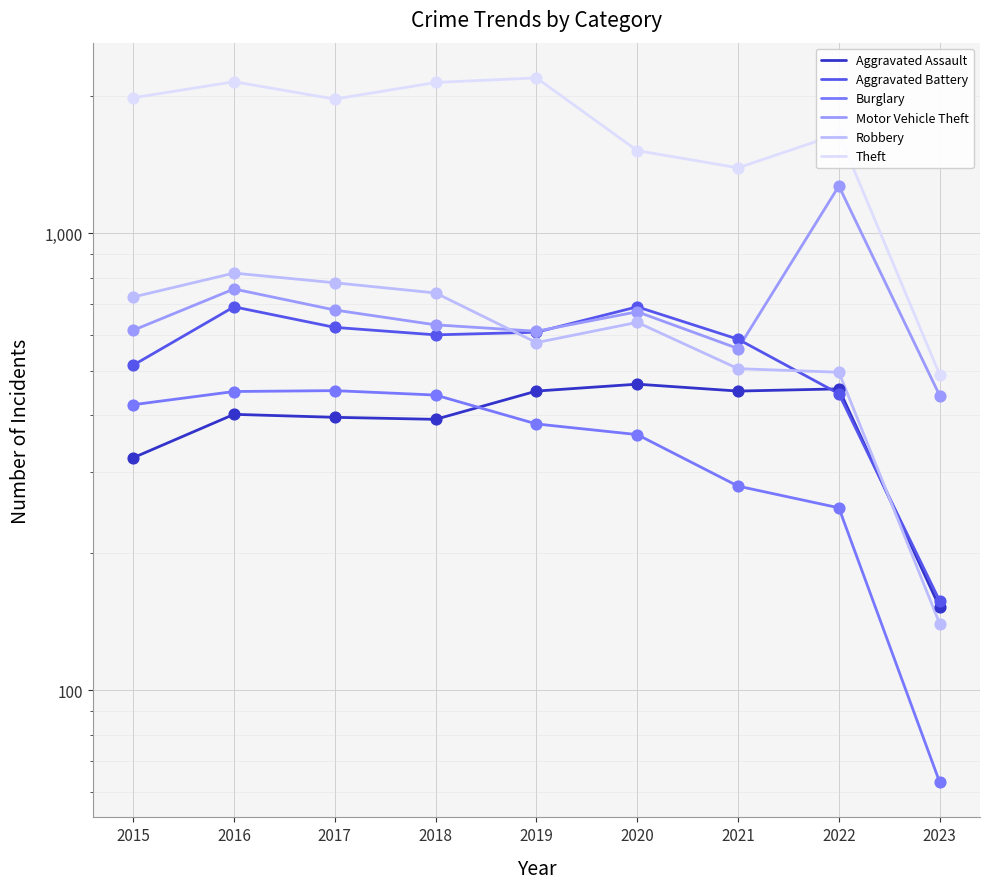

Which series has the widest spread of Y values?

Theft